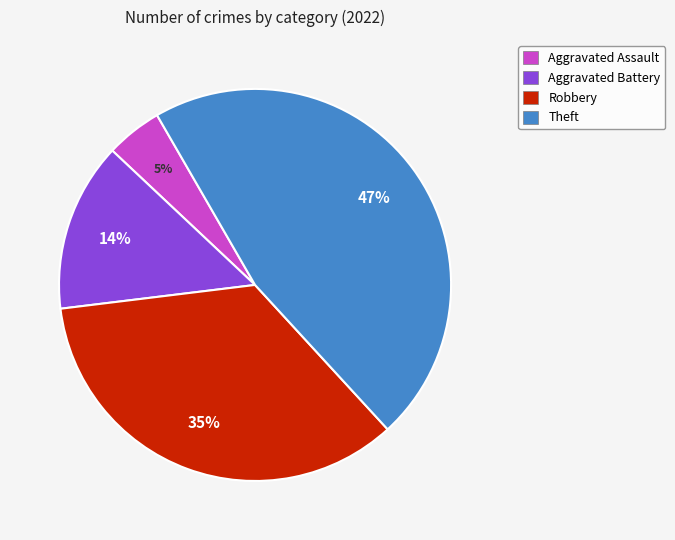

True or false: Theft accounts for 55% of the total.

False